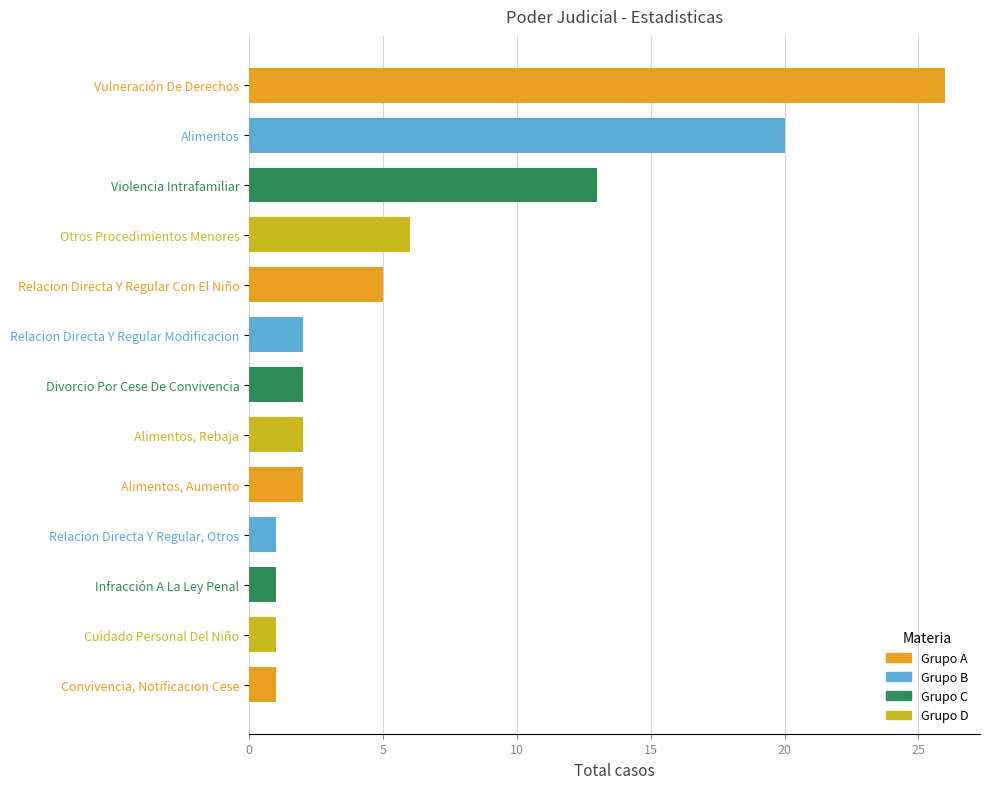

How many bars are there in total?

13